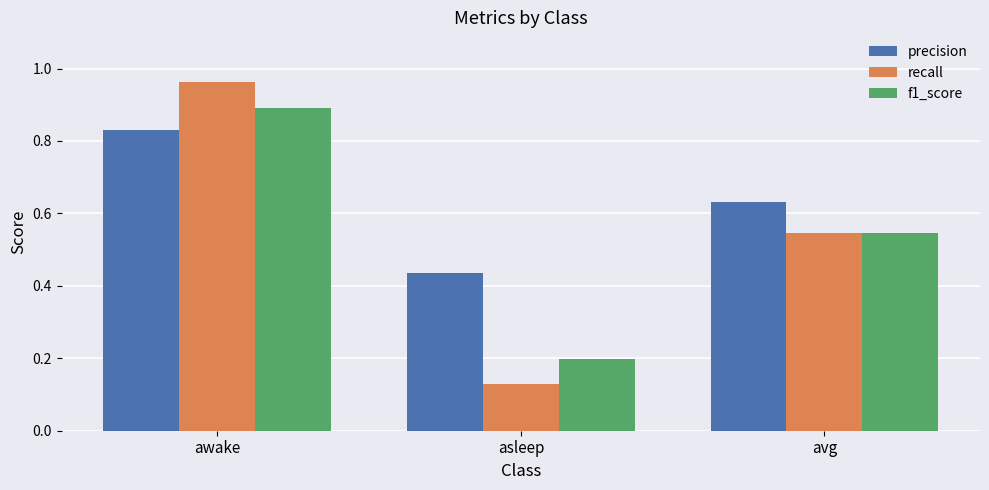

Does the chart contain stacked bars?

No